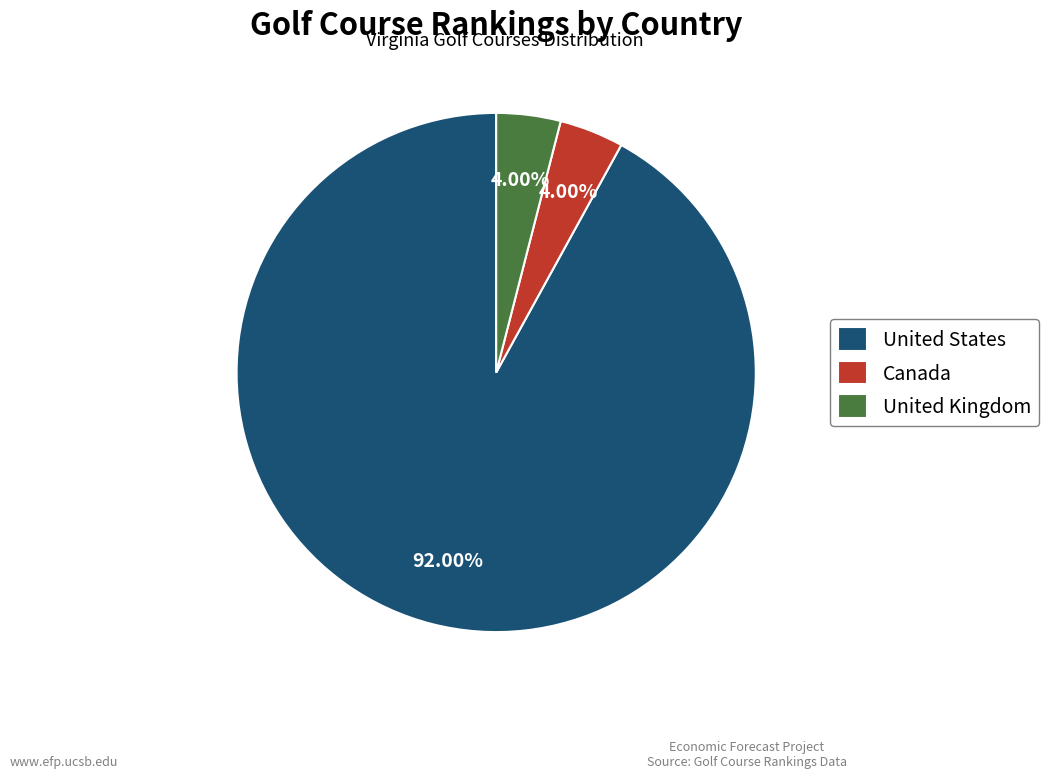

Count the number of slices in the pie.

3